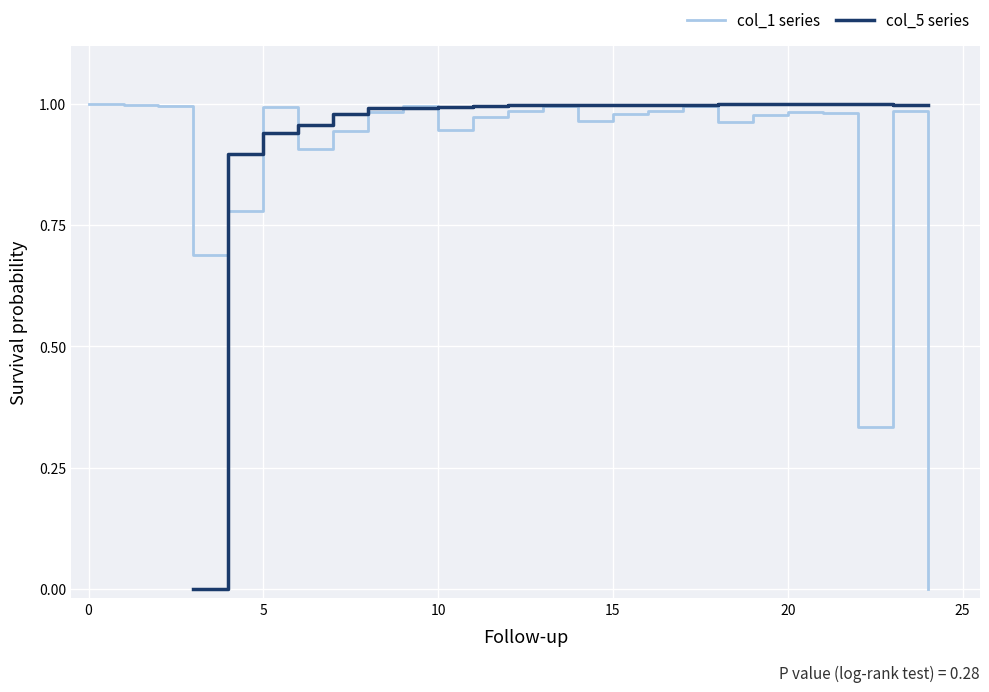

Which category has the lowest value across all series?

24